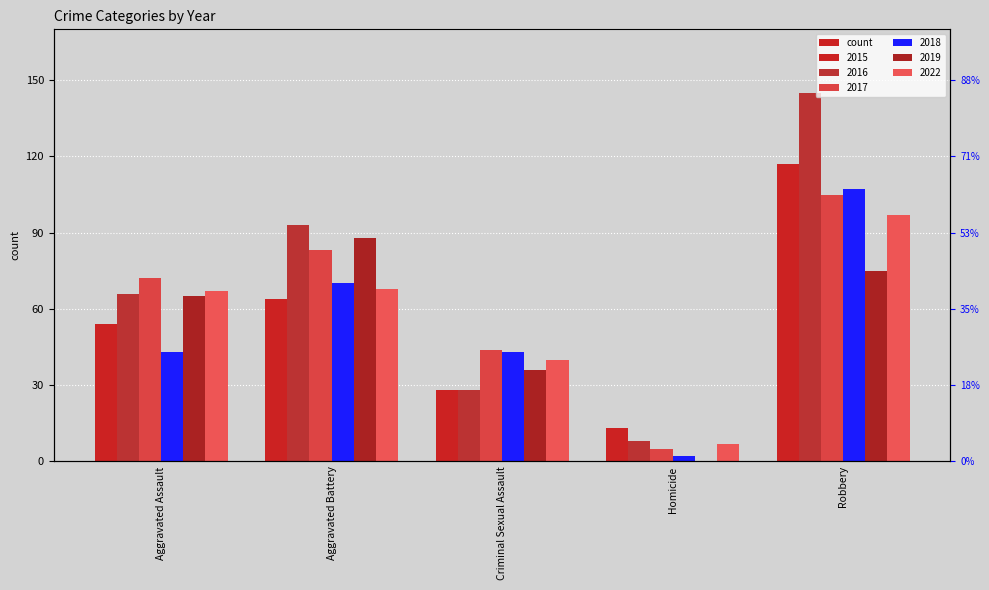

Is it true that 2022 equals 41 at Aggravated Battery?

False